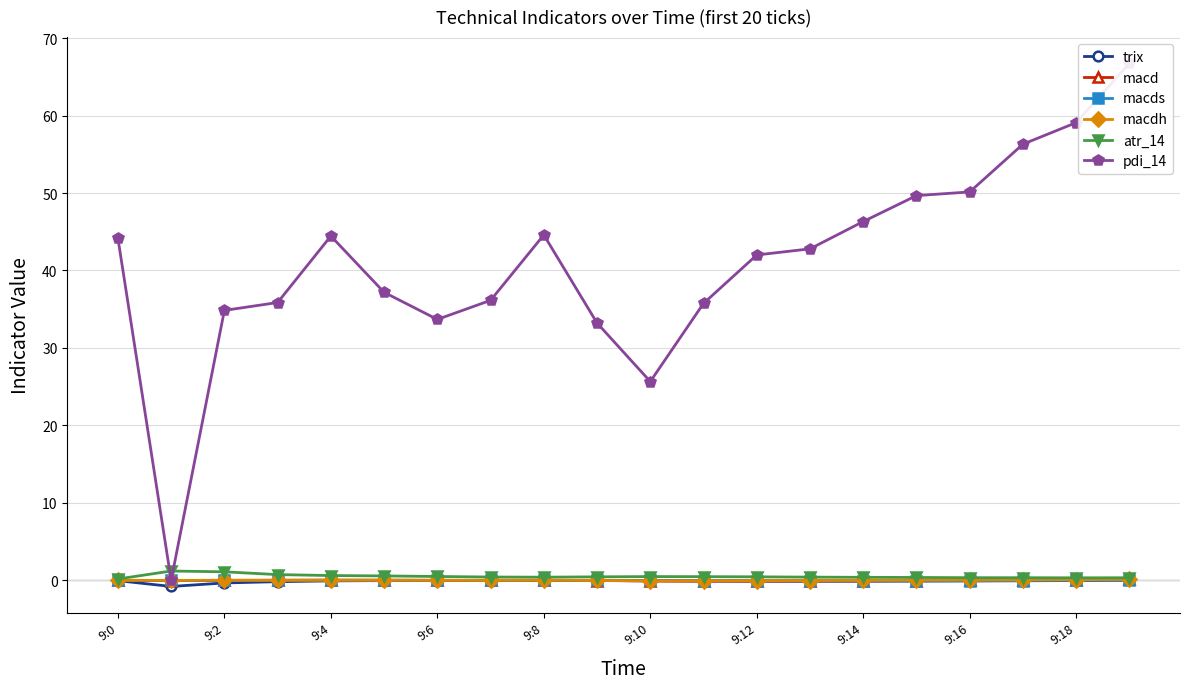

Is it true that trix equals -0.3 at 9:2?

True